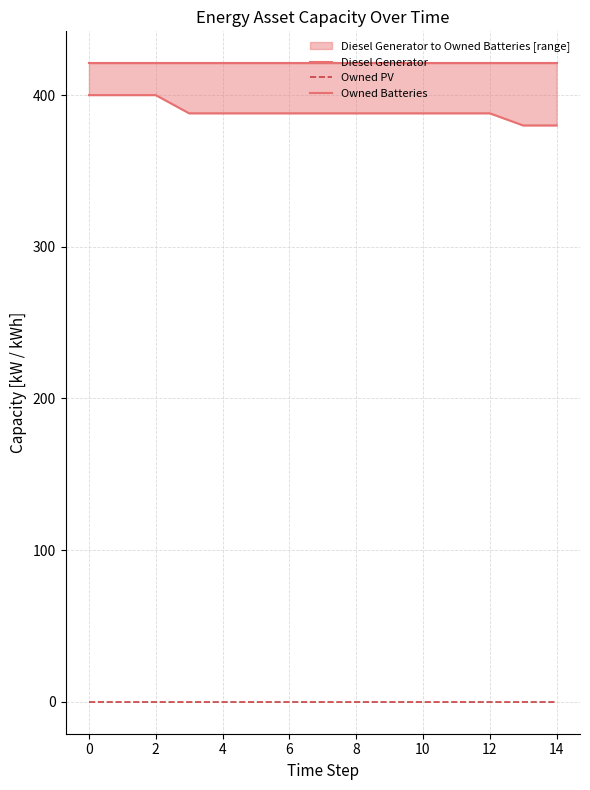

What is the maximum value shown in the chart?

421